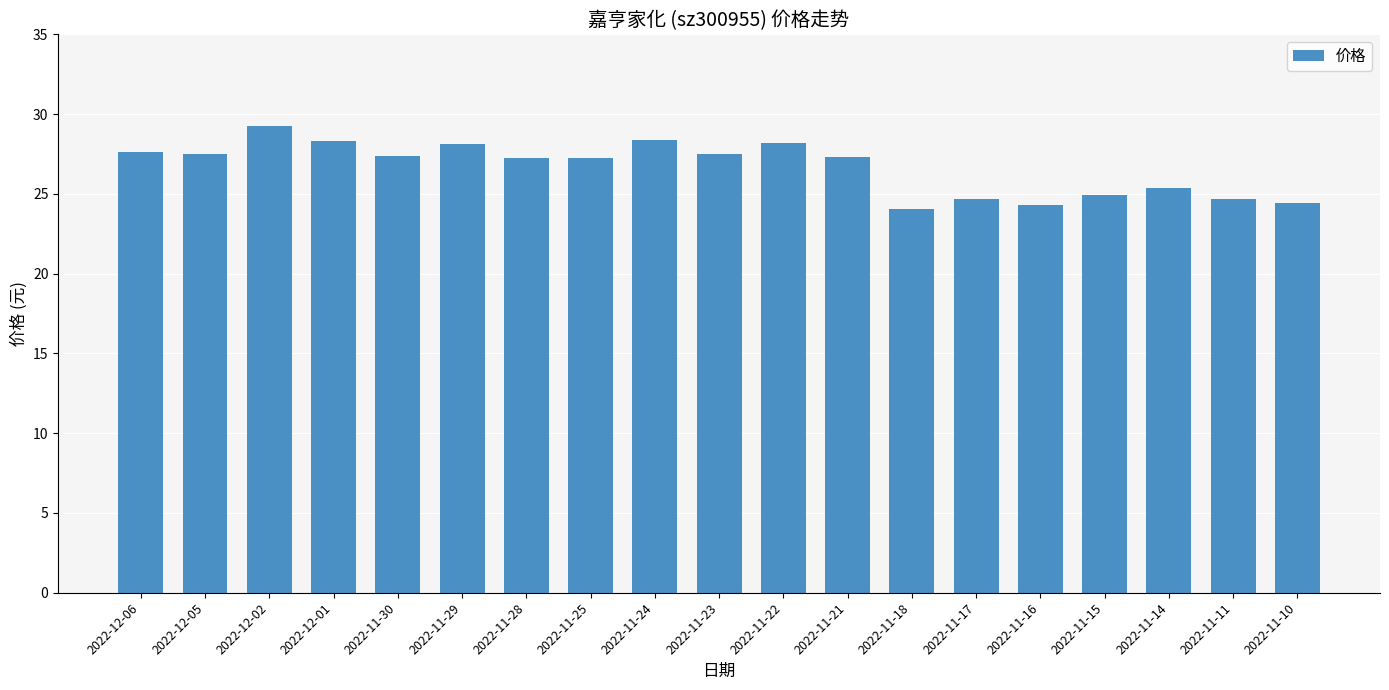

The chart shows a value of 32.4 at 2022-11-16. True or false?

False